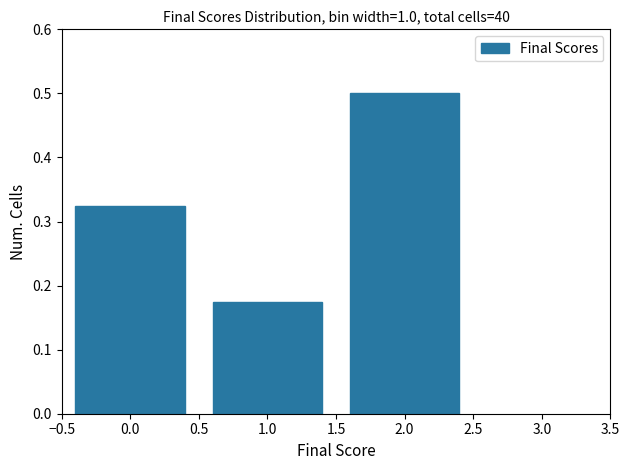

How tall is the bar that spans -0.5 to 0.5 on the x-axis? The values are not printed on the chart, so give them approximately, as read against the axis.

0.33